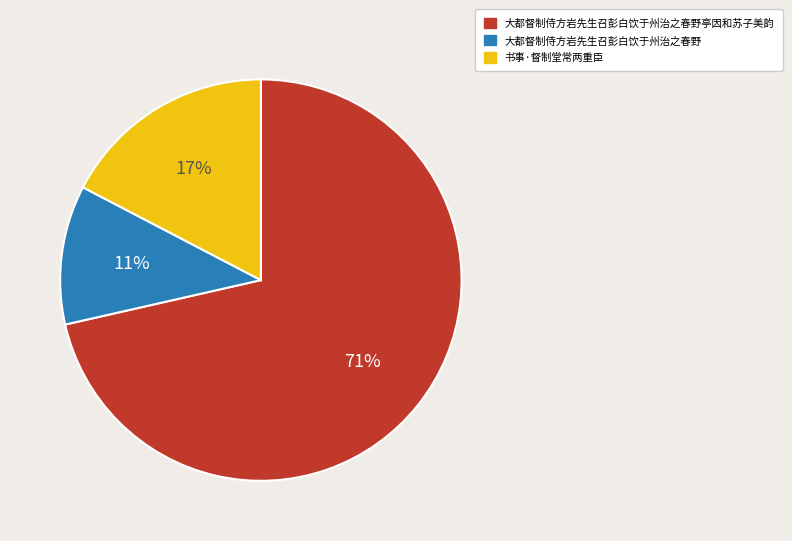

To the nearest percent, what is the average slice percentage?

33%